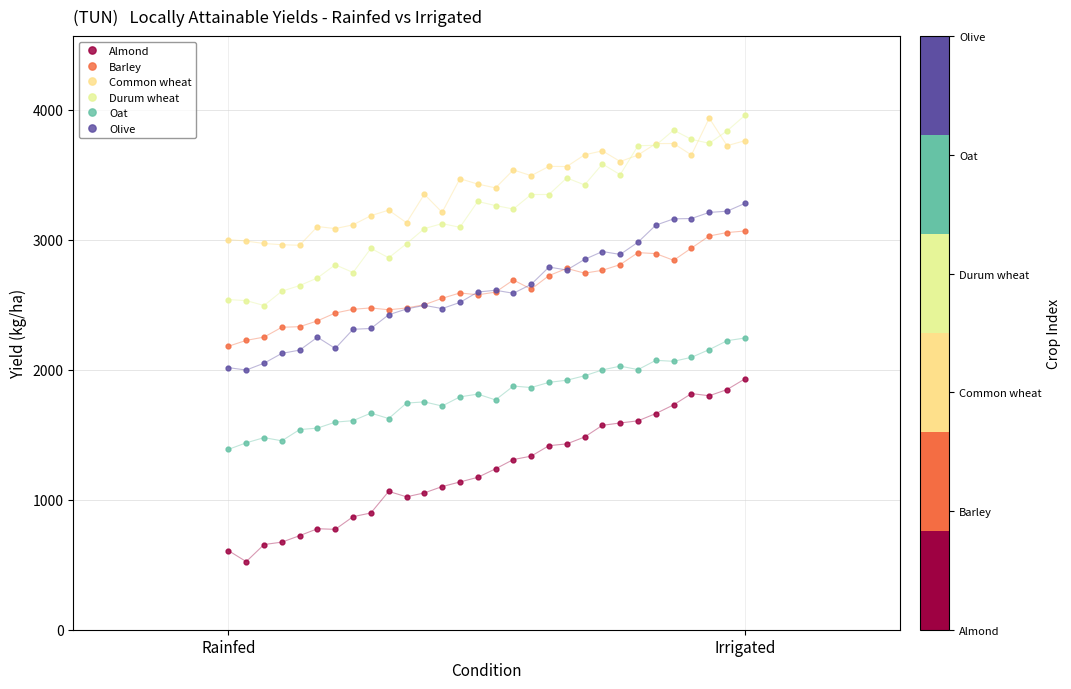

In Barley, how many points are higher than both neighbors (excluding endpoints)?

5